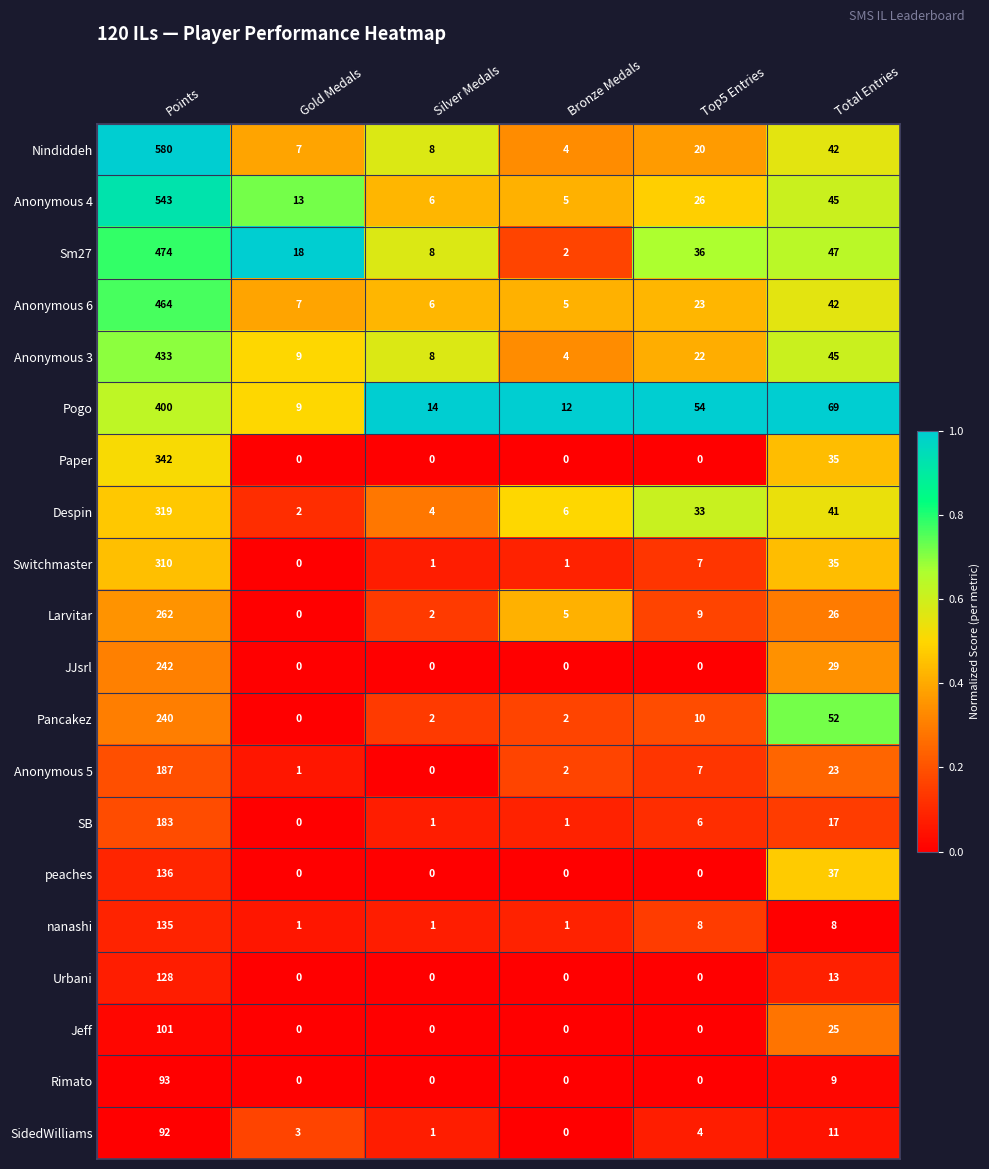

Which series has the largest total across all categories?

Nindiddeh